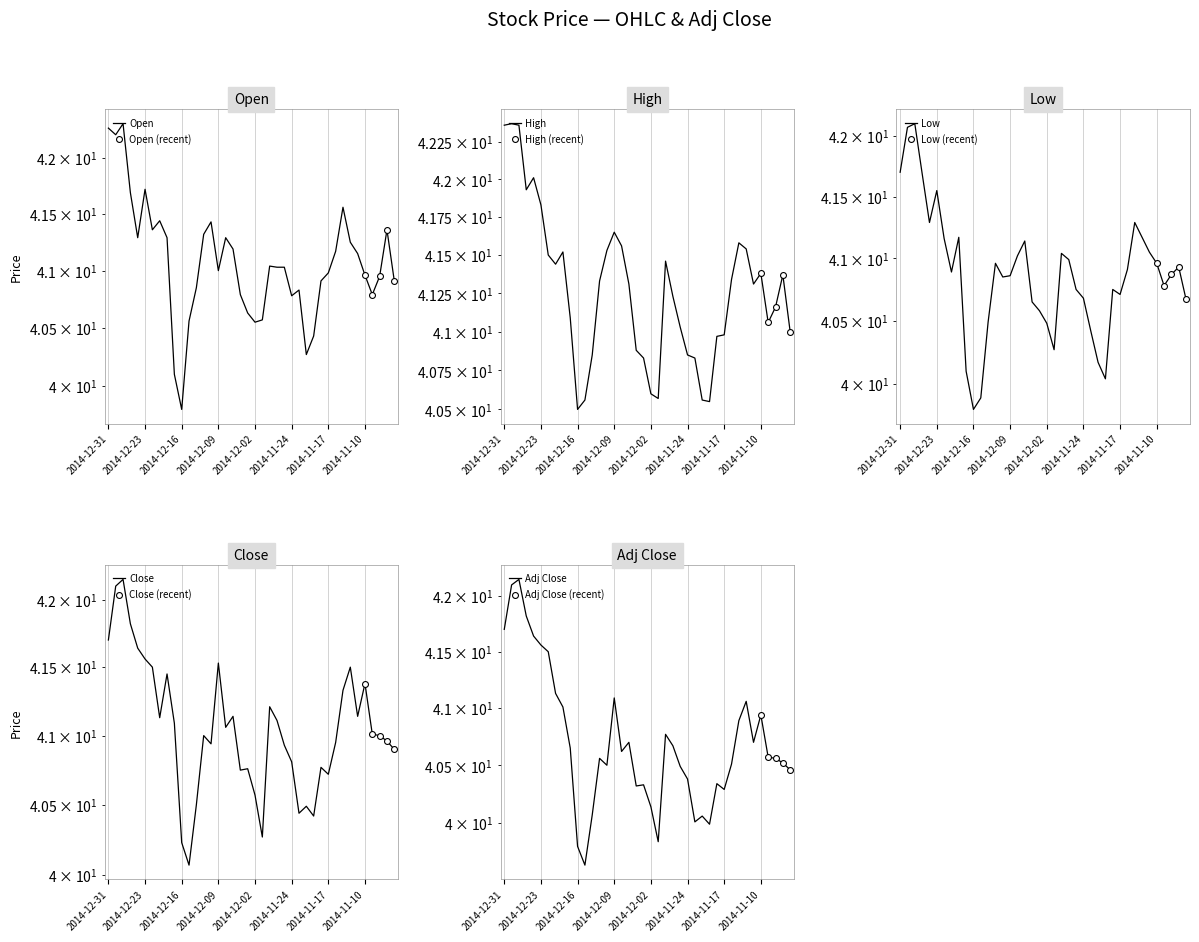

What is the total value across all series at 2014-11-28?

205.5